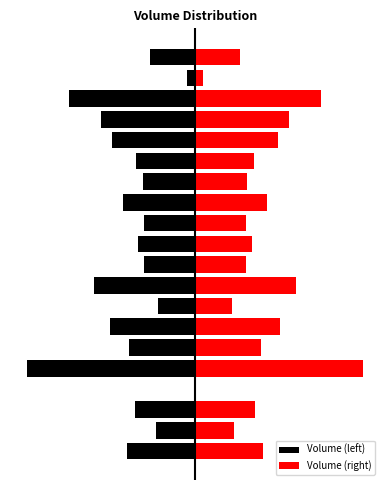

Rank the series at 14 from highest to lowest value.

Volume (right), Volume (left)